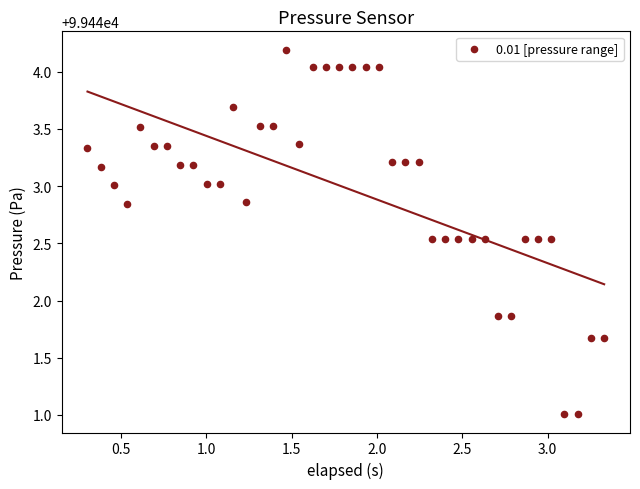

What is the range of X values (max minus min)?

3.0